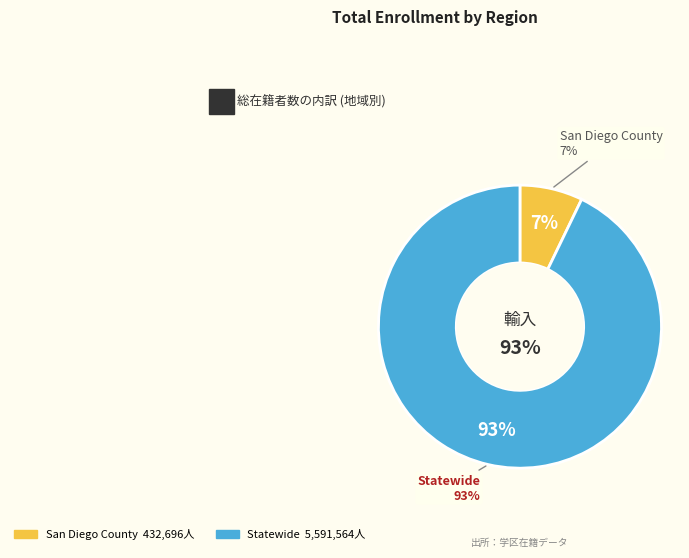

Which category accounts for the majority?

Statewide